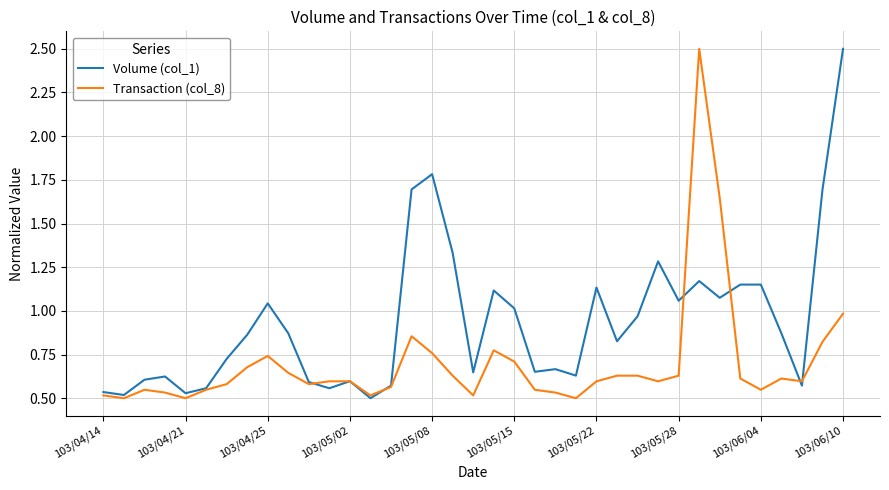

What is the difference between the maximum and minimum values in the Volume (col_1) series?

2.0